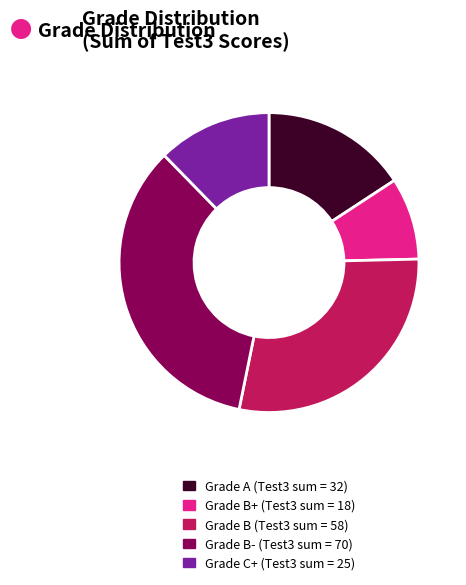

Does any single category account for the majority?

No